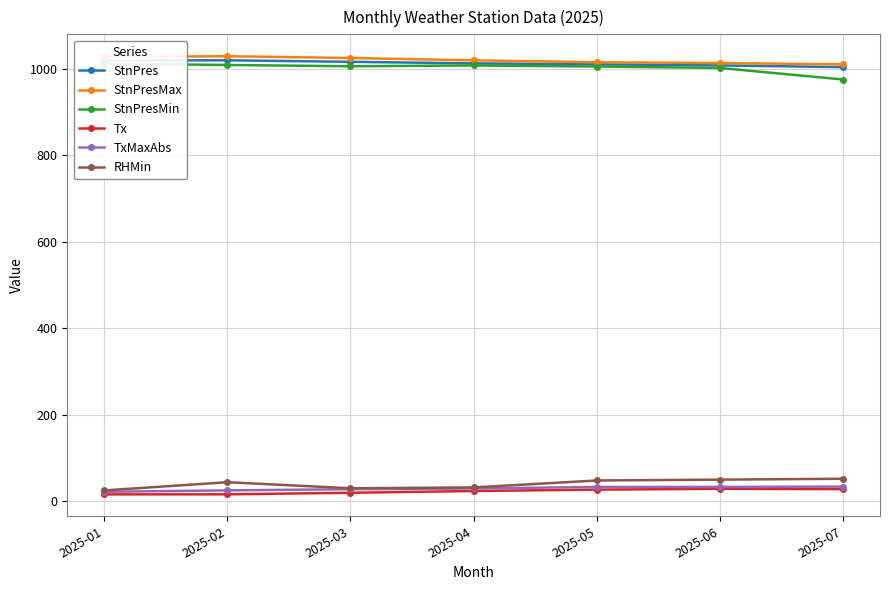

Is the value of StnPresMin at 2025-02 greater than the value of TxMaxAbs at 2025-03?

Yes